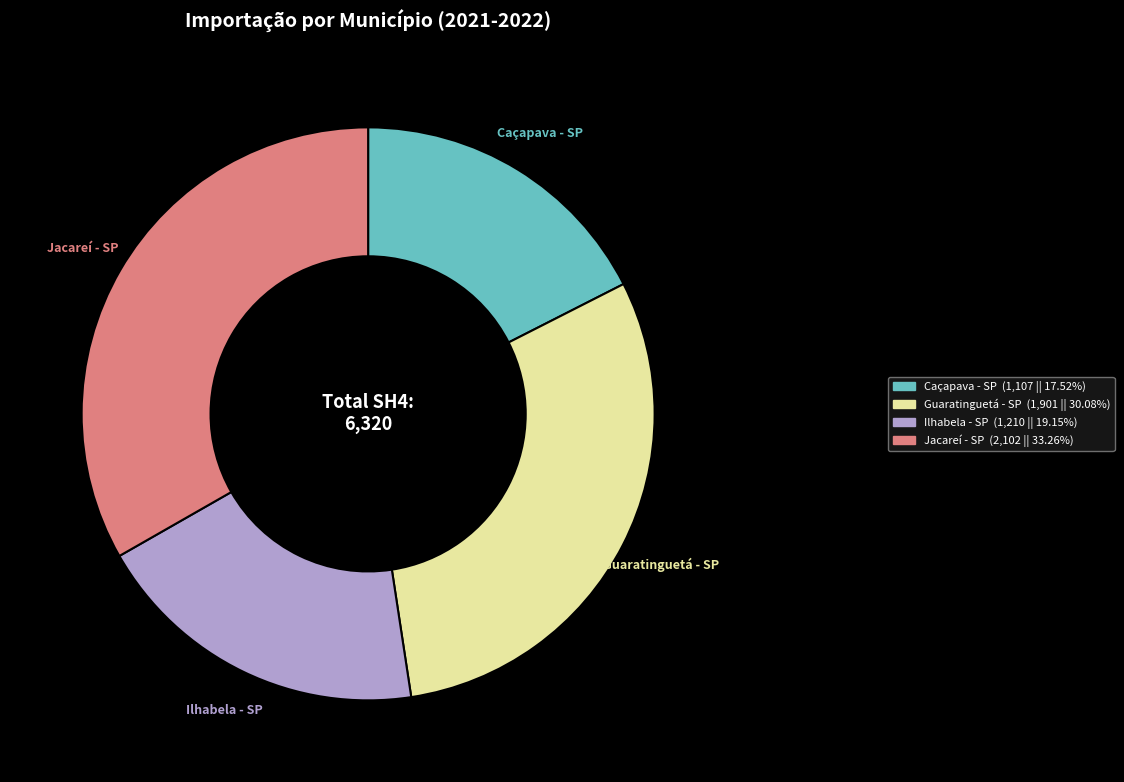

Does any single category account for the majority?

No